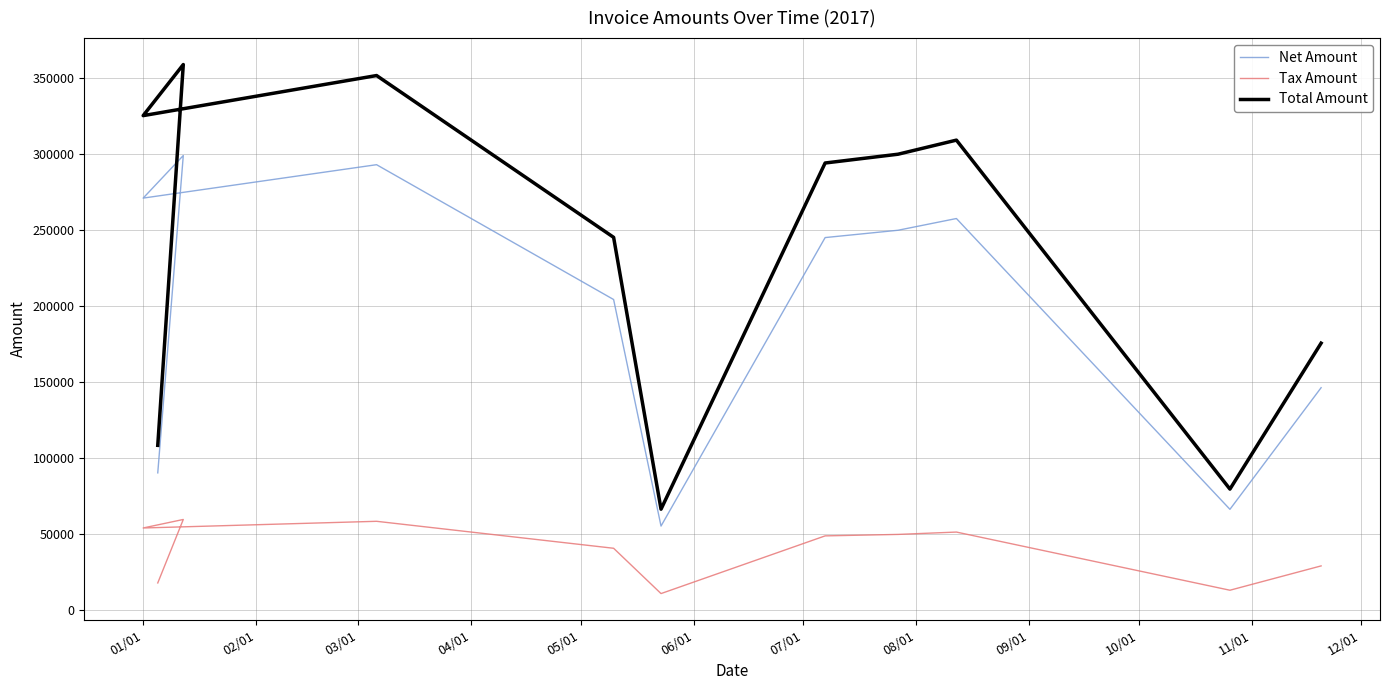

Reading right to left, what are all the values shown in this chart?

Net Amount: 146472.0	66500.0	257725.0	250011.0	245192.0	55493.0	204453.0	293120.0	271154.0	299146.0	90475.0
Tax Amount: 29294.4	13300.0	51545.0	50002.2	49038.4	11098.6	40890.6	58624.0	54230.8	59829.2	18095.0
Total Amount: 175766.0	79800.0	309270.0	300013.0	294230.0	66591.6	245344.0	351744.0	325385.0	358975.0	108570.0